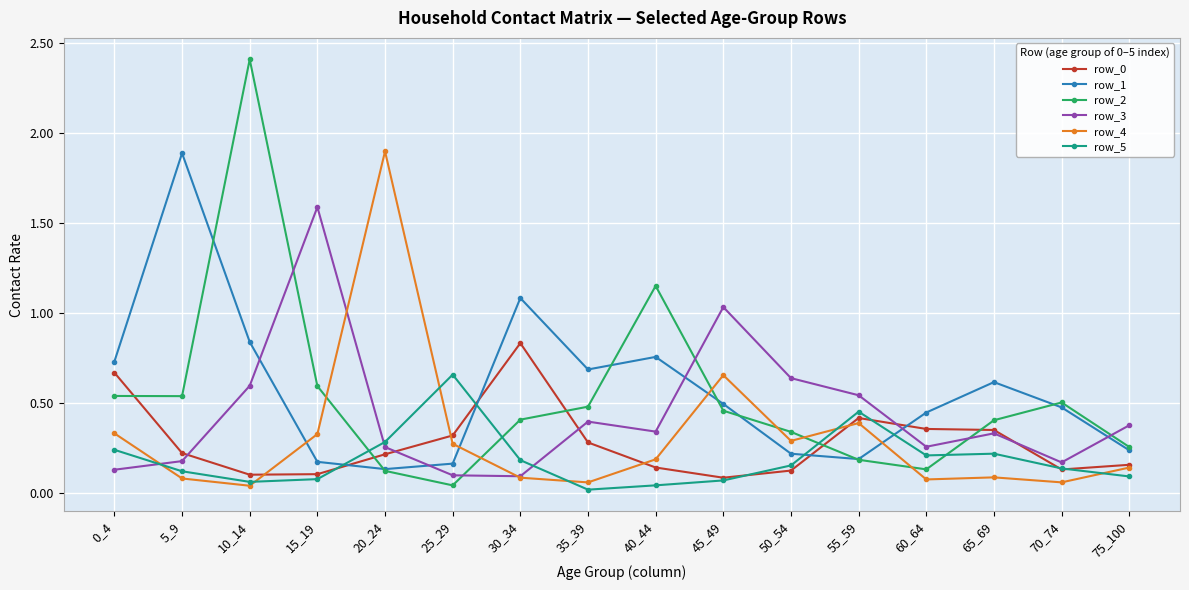

Which series ends up on top after the final intersection of row_2 and row_5?

row_2